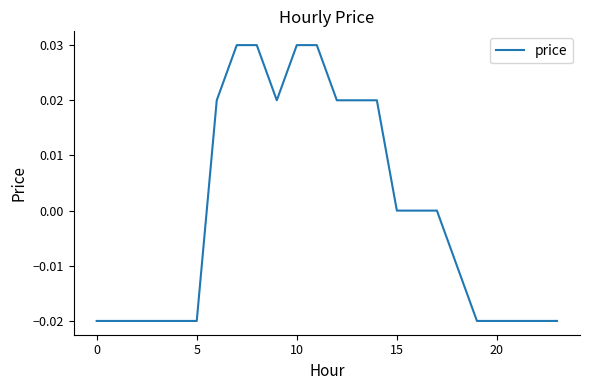

Does the chart have visible grid lines?

No